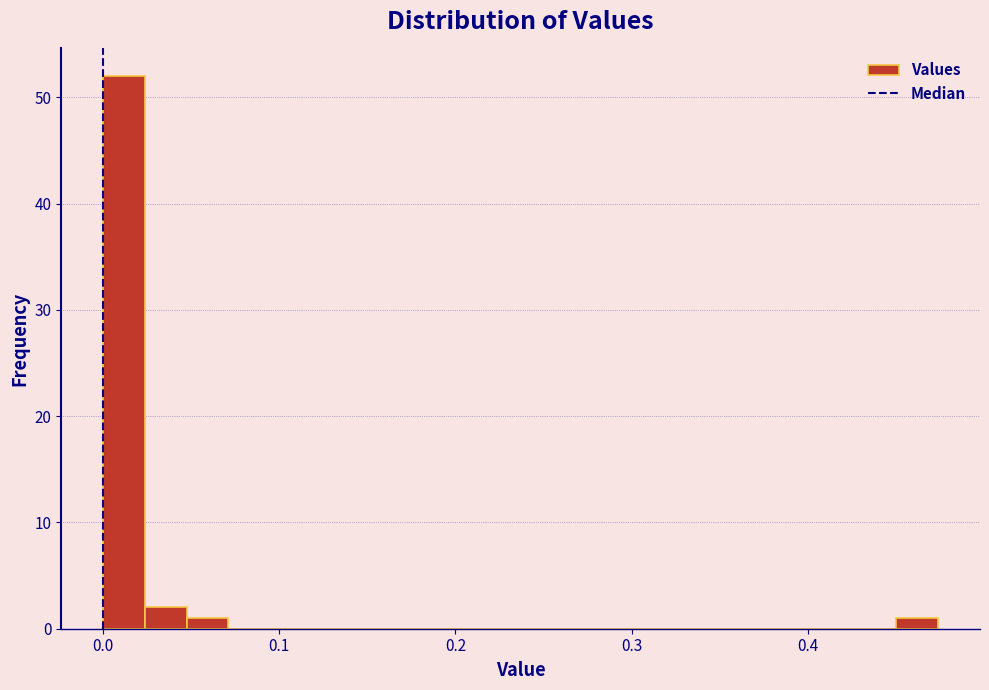

Read against the x-axis, roughly where is the centre of the tallest bar?

0.01